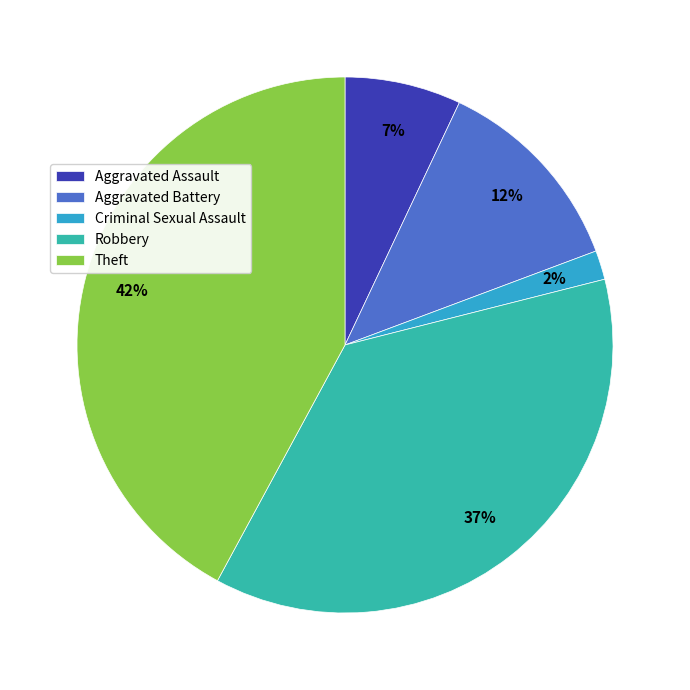

Does Robbery account for over 50% of the chart?

No